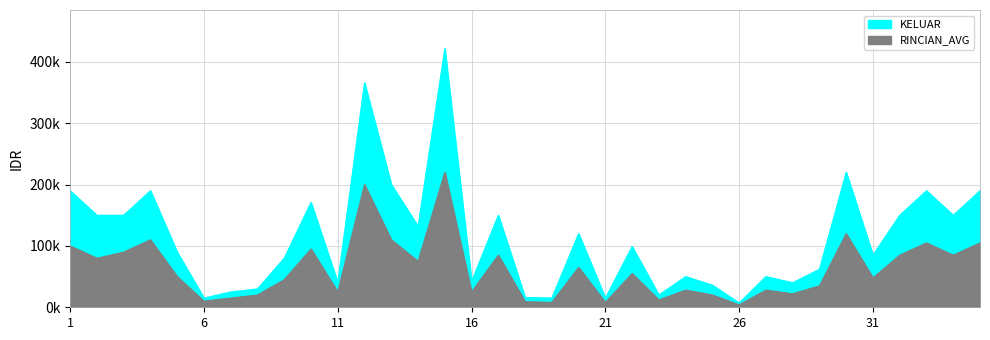

What is the maximum value shown in the chart?

421500